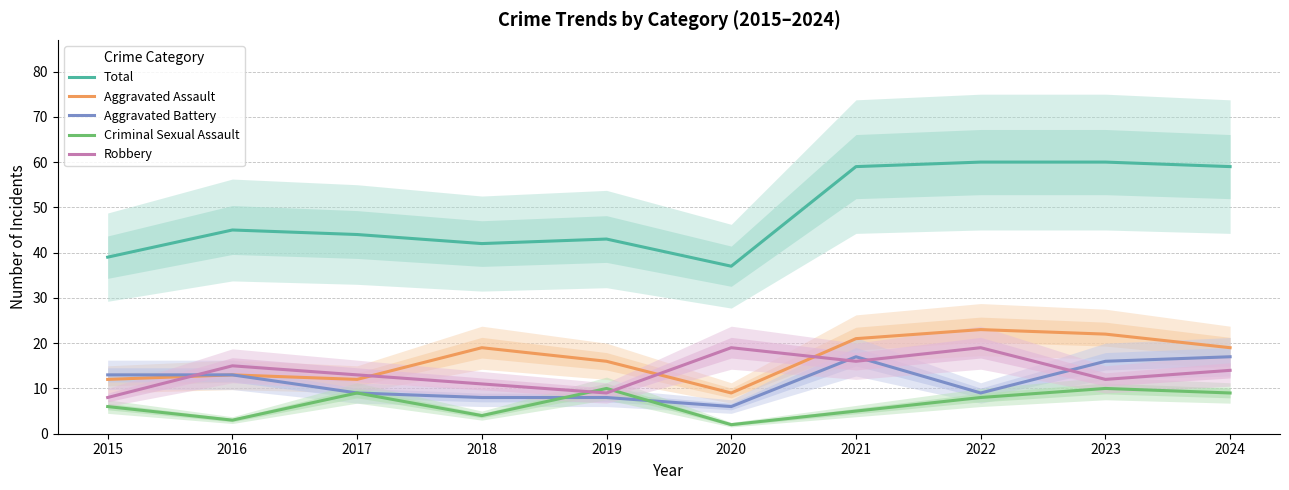

What is the total value across all series at 2023?

120